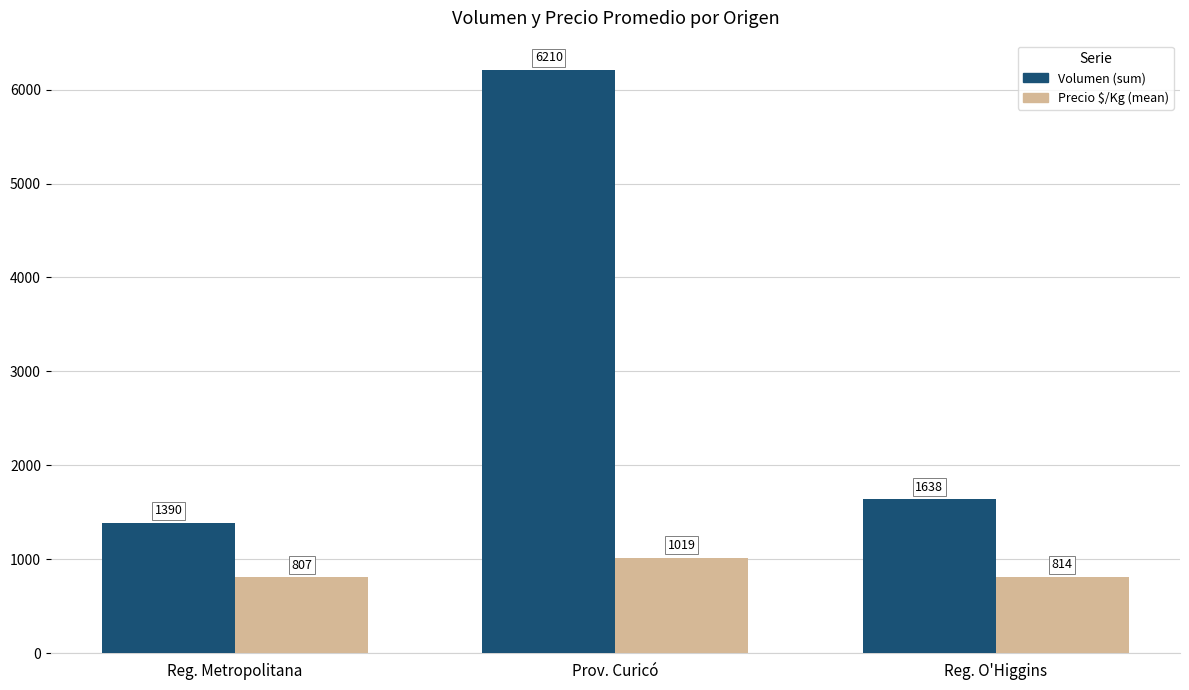

The Volumen (sum) series shows 6210 at Prov. Curicó. True or false?

True